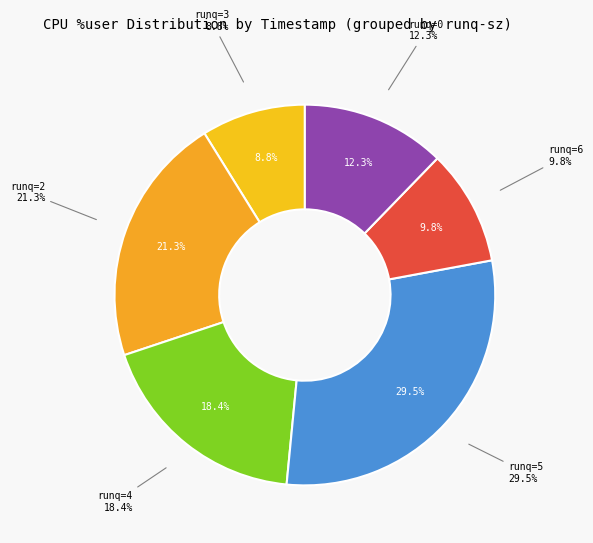

True or false: 02:39:23 accounts for 11% of the total.

False